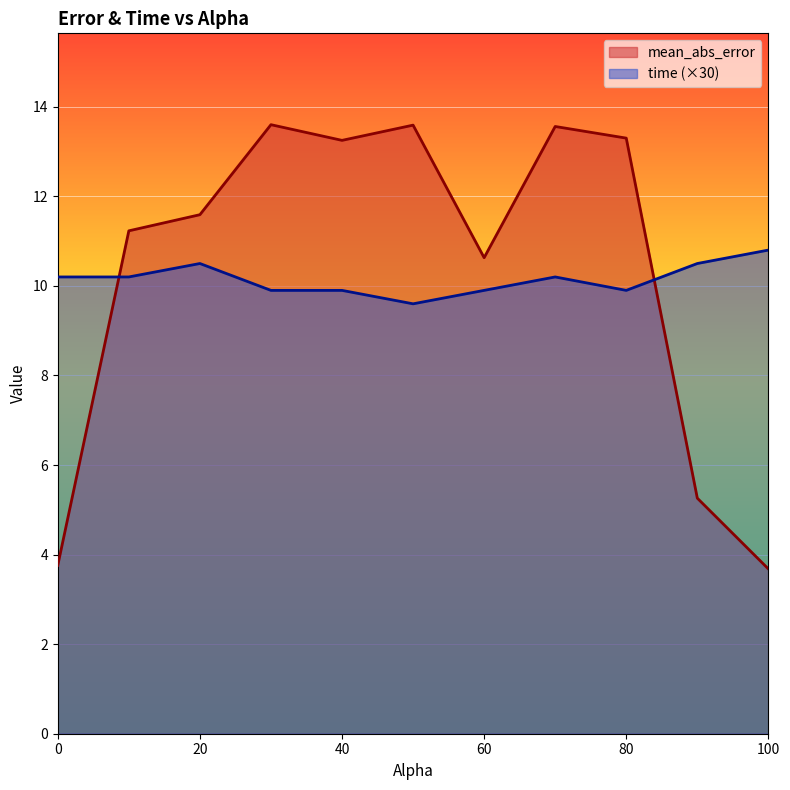

Which label corresponds to the largest value in the chart?

30.0